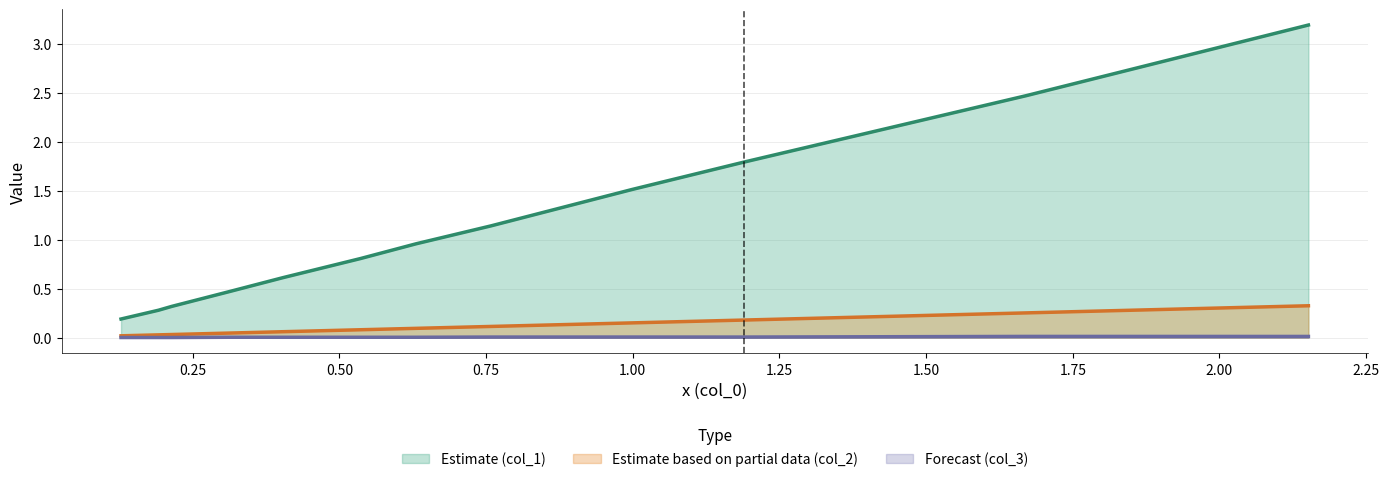

Count the number of data series in this chart.

3